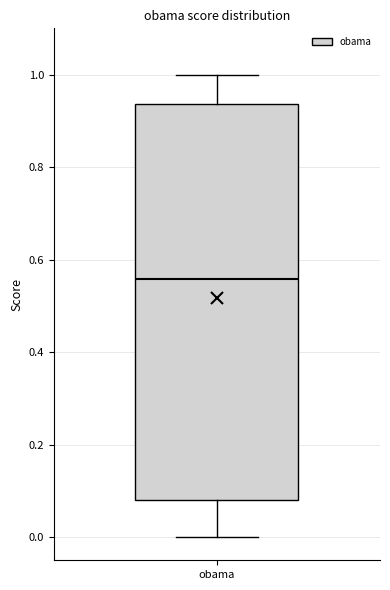

Read this box plot against the y-axis: the position of the median line, the range covered by the box, and the ends of both whiskers. The values are not printed on the chart, so give them approximately, as read against the axis.

median 0.56, box 0.08 to 0.94, whiskers 0.00 to 1.00